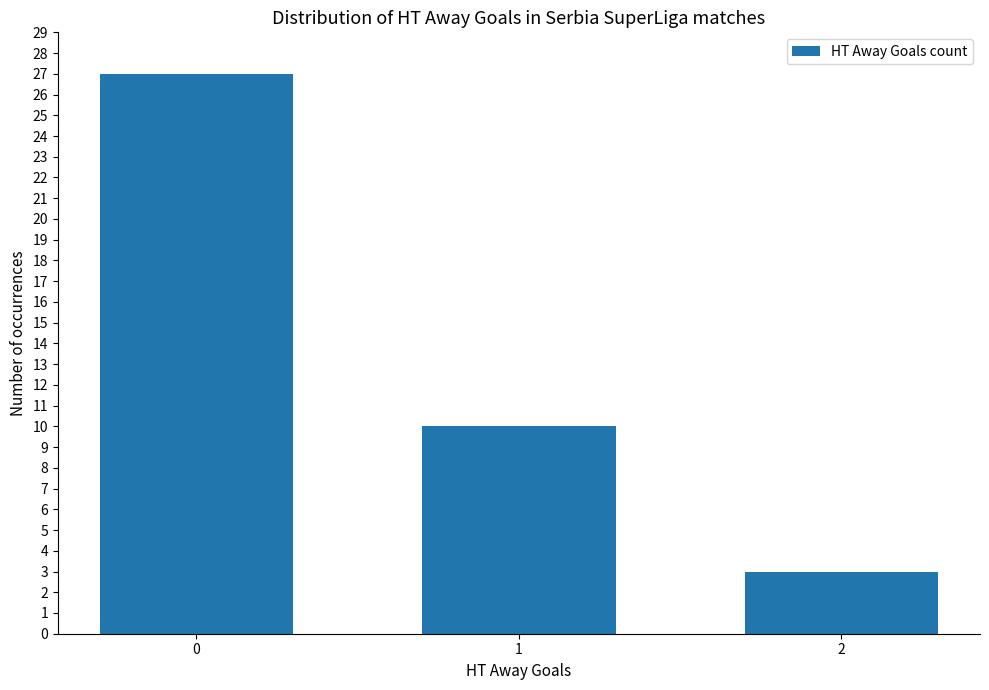

What is the value of the 3rd bar from the left?

3